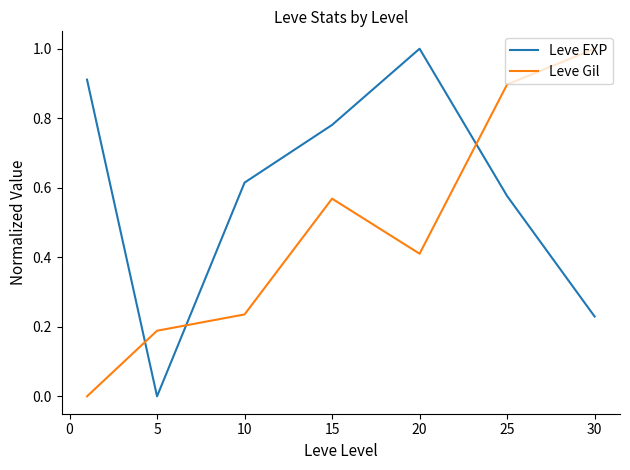

Rank the series by their average value, from lowest to highest.

Leve Gil, Leve EXP